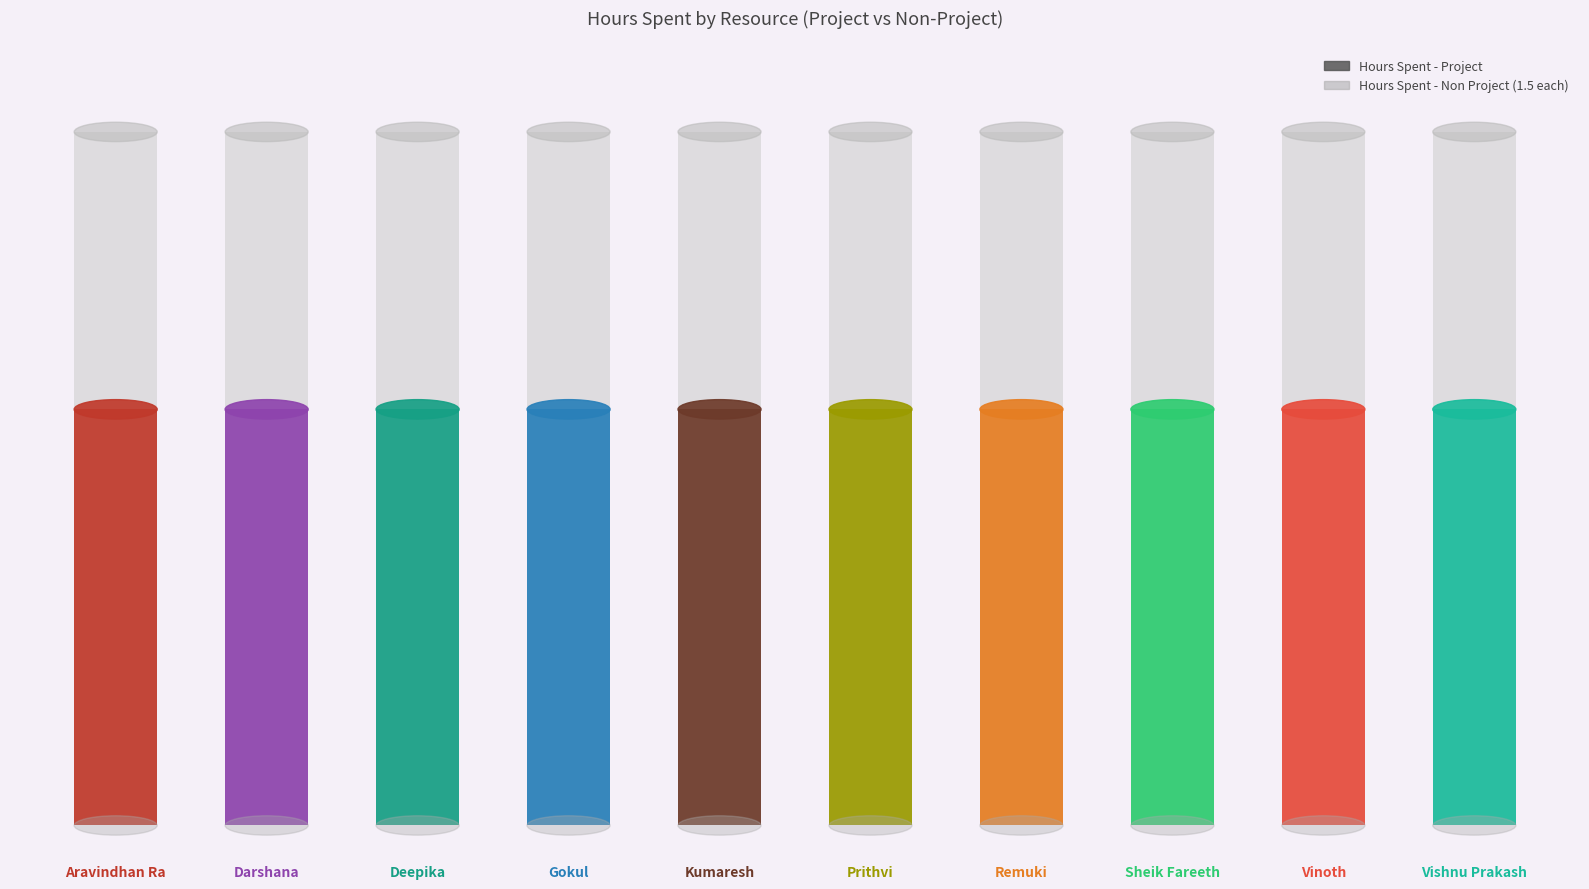

Which series has the widest spread of values?

Hours Spent - Project